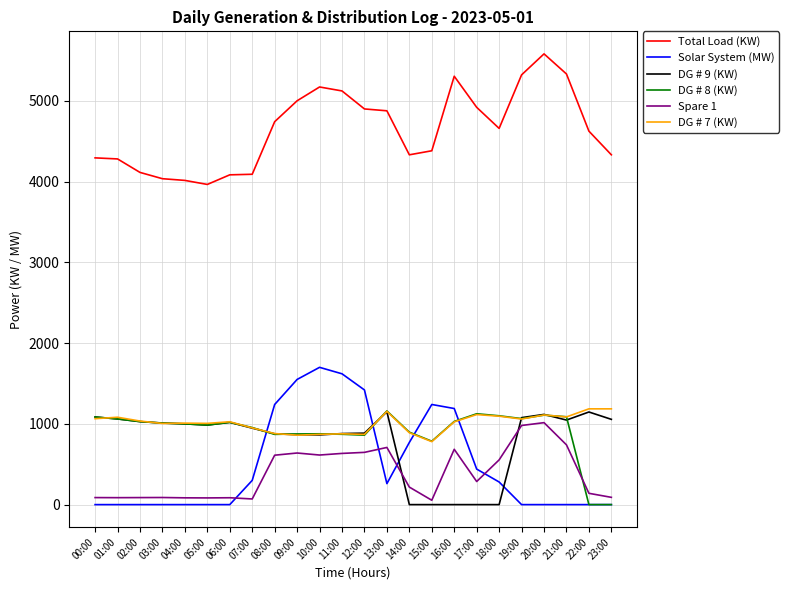

Which series has the largest total across all categories?

Total Load (KW)